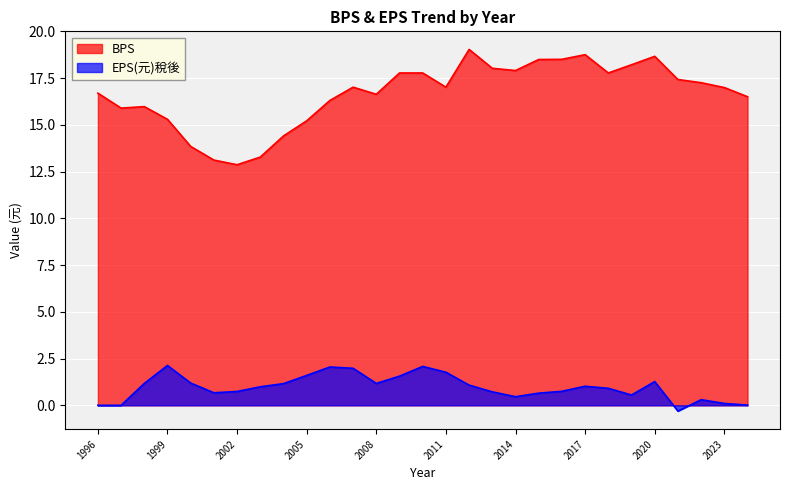

List the series in order of their overall mean, lowest first.

EPS(元)稅後, BPS